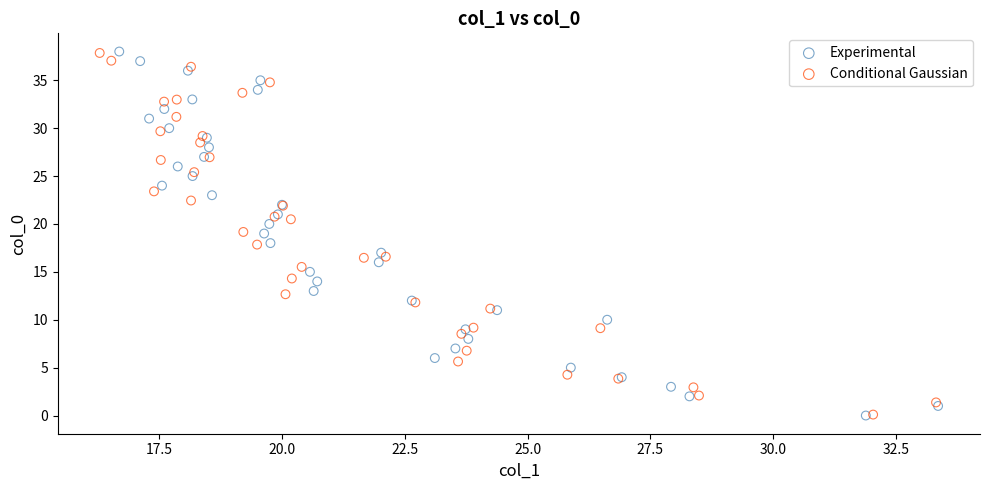

Which series has the largest Y range (max minus min)?

Experimental